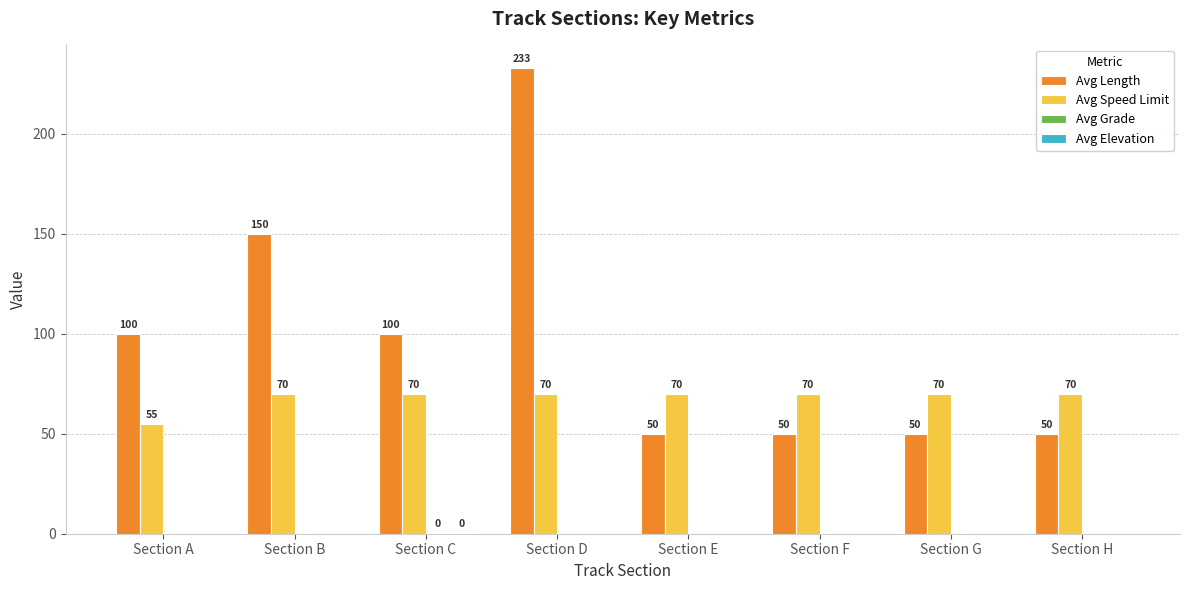

What is the sum of the Avg Length values at Section D and Section A?

333.0